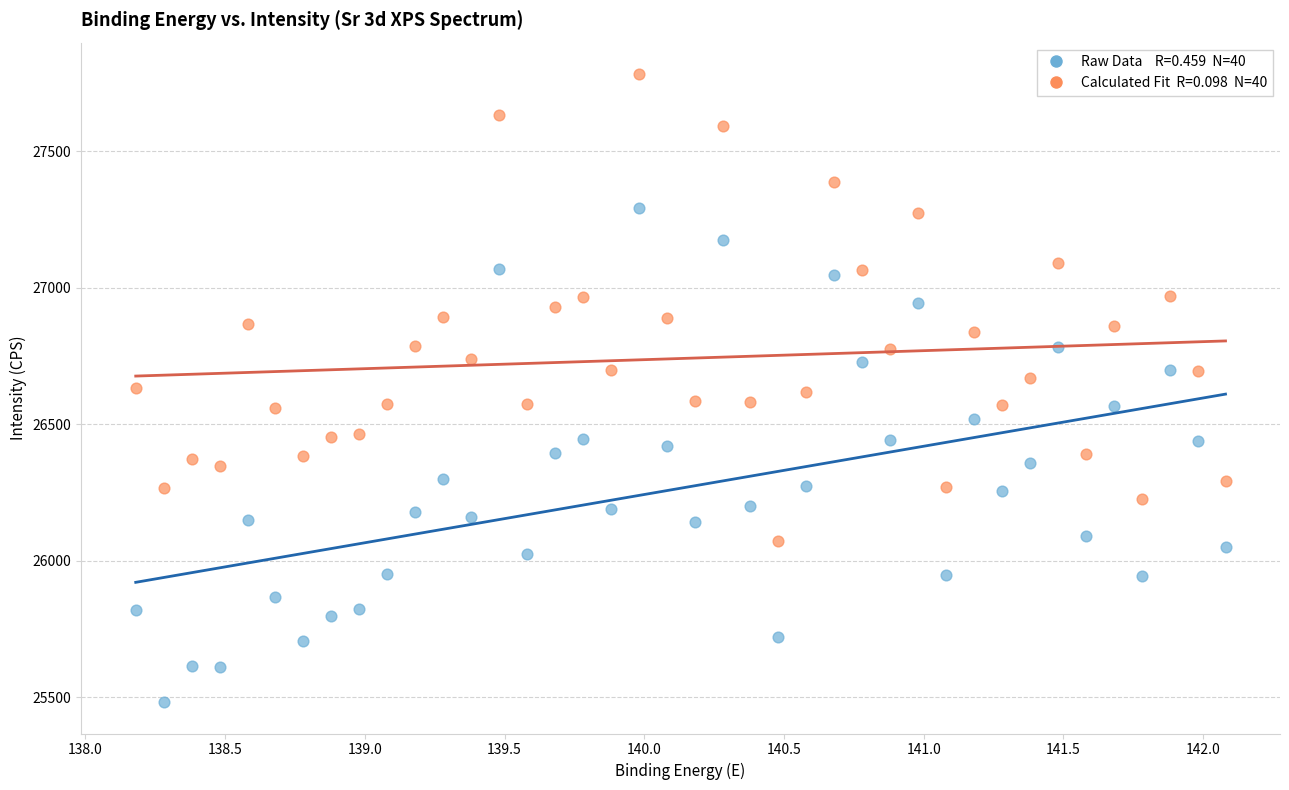

Across all data points, what is the range of X values (max minus min)?

3.9